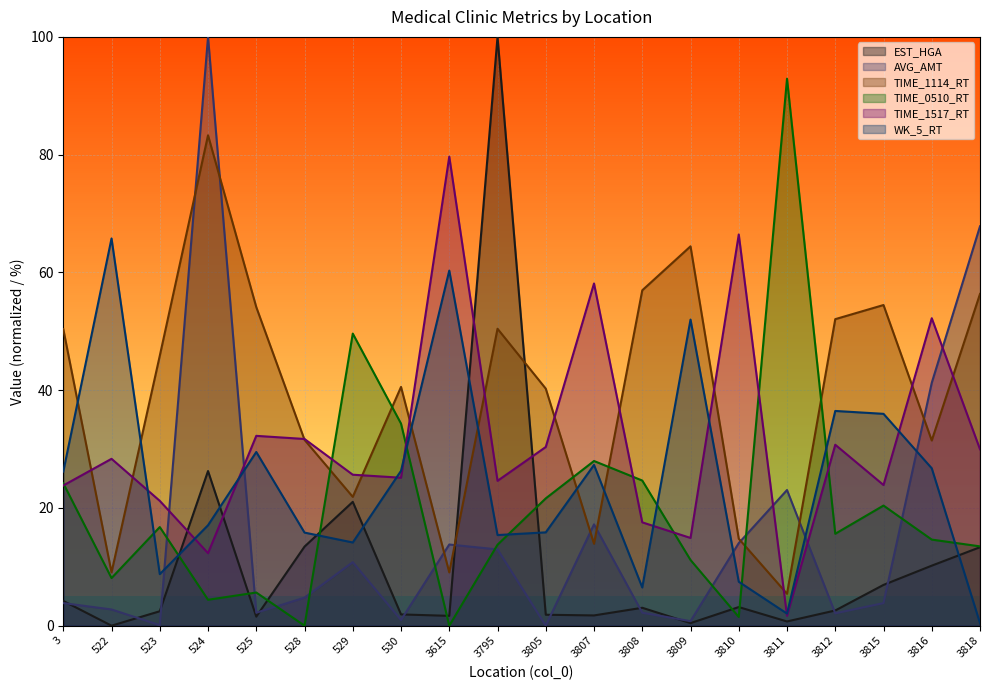

Between 528 and 523, which is larger?

528